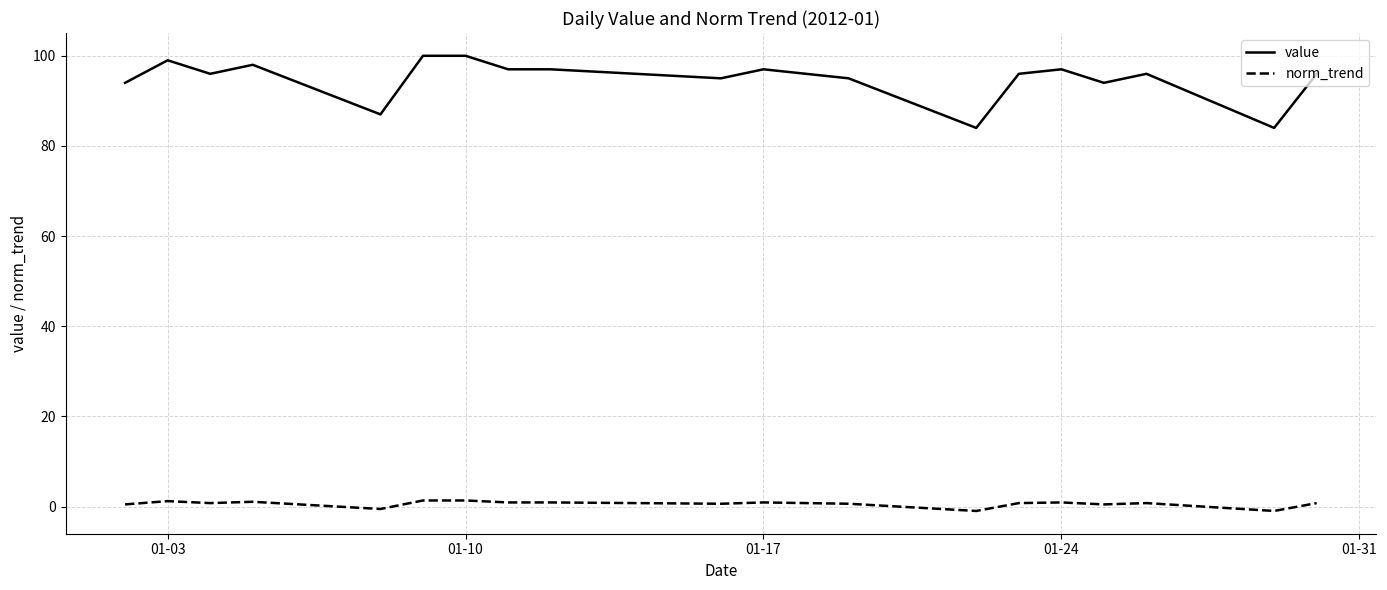

What is the lowest value of the value series?

84.0